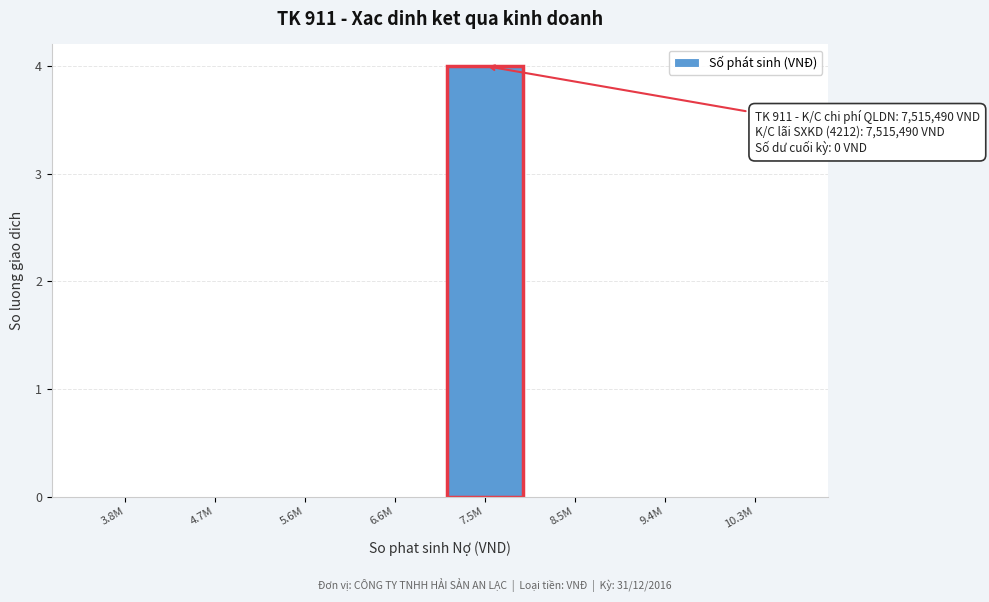

Reading left to right, what are all the values shown in this chart?

3.8M=0	4.7M=0	5.6M=0	6.6M=0	7.5M=4	8.5M=0	9.4M=0	10.3M=0